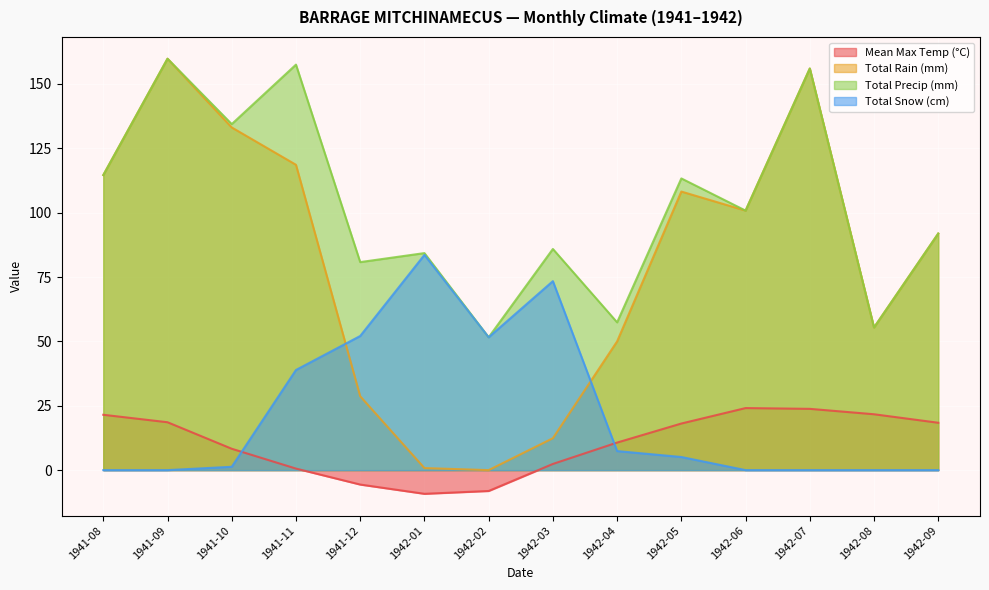

How many values in the Mean Max Temp (°C) series exceed 18?

7